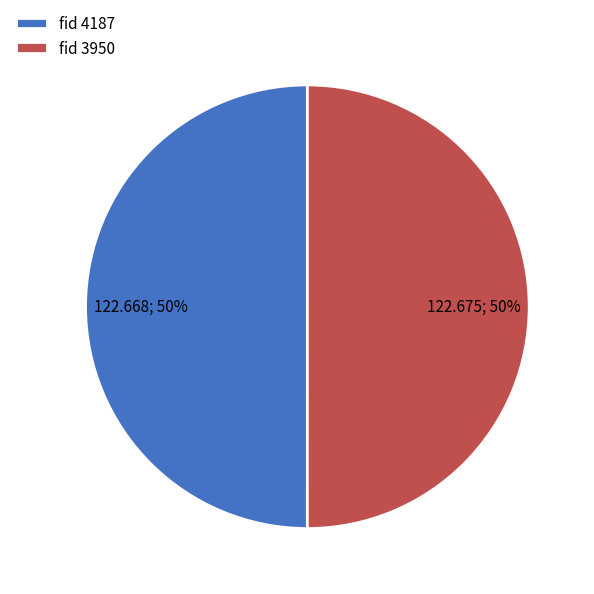

True or false: fid 4187 accounts for 50% of the total.

True